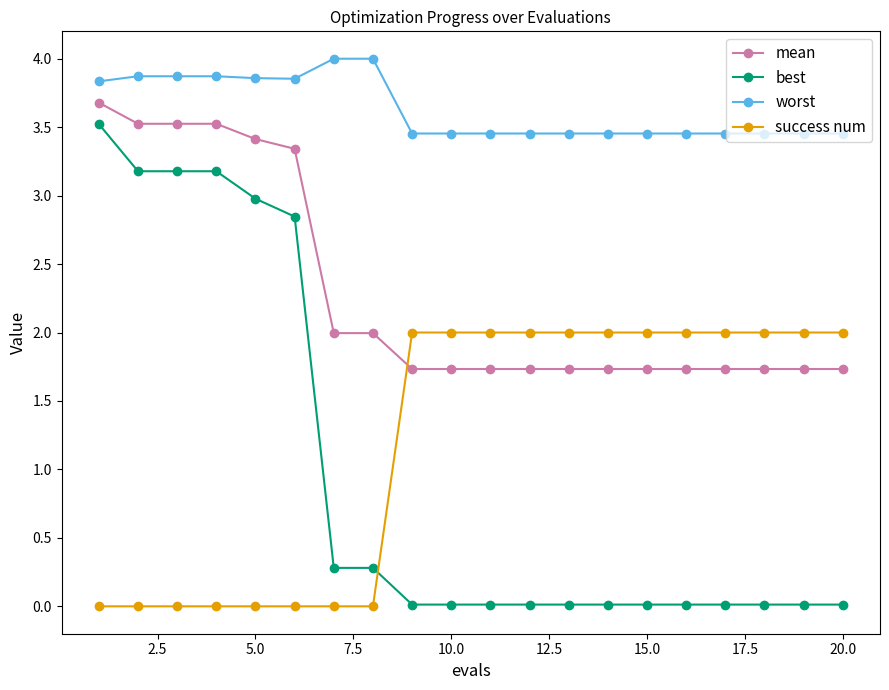

Rank the series by their maximum value, from lowest to highest.

success num, best, mean, worst